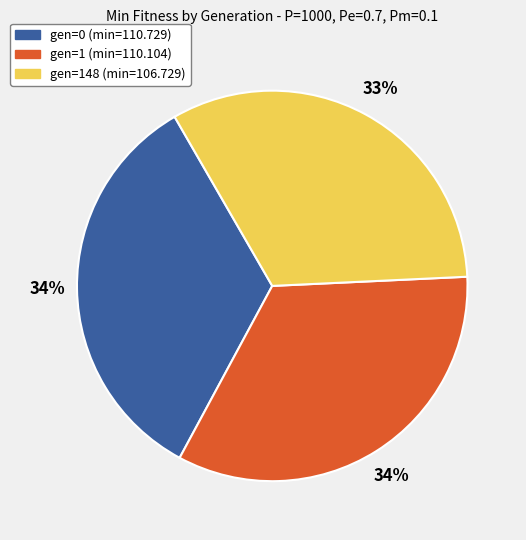

To the nearest percent, what percentage of the pie is gen=0 (min=110.729)?

34%